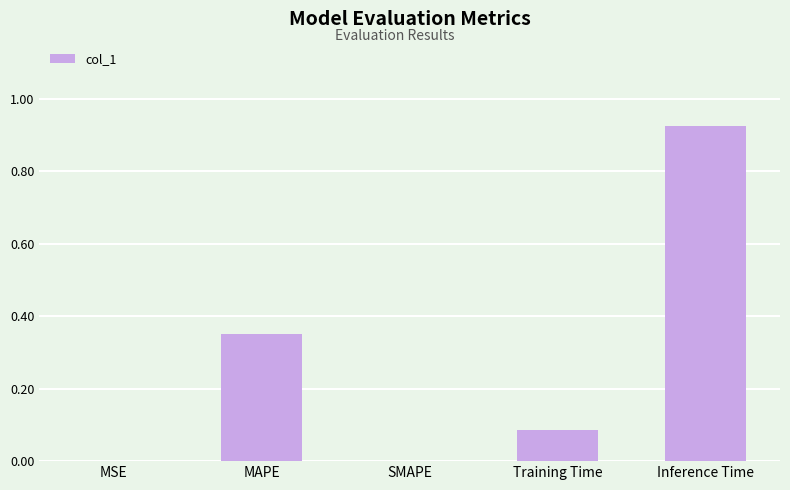

At which category does the chart reach its peak across all series?

Inference Time